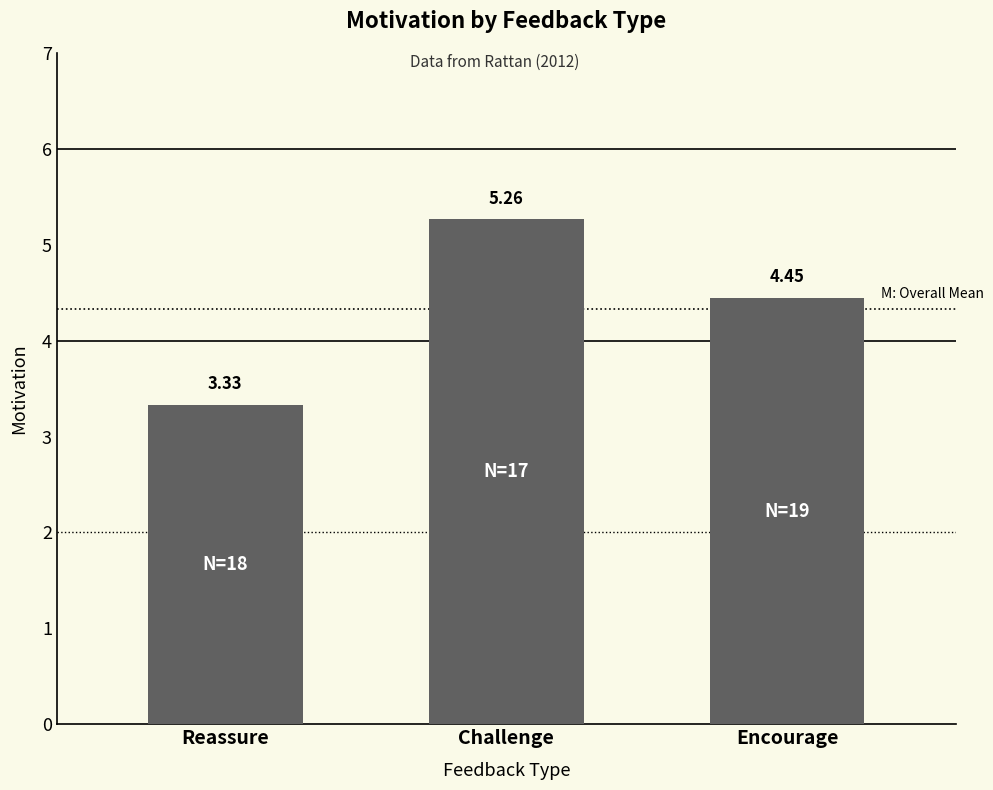

List the labels in order of value, largest first.

Challenge, Encourage, Reassure